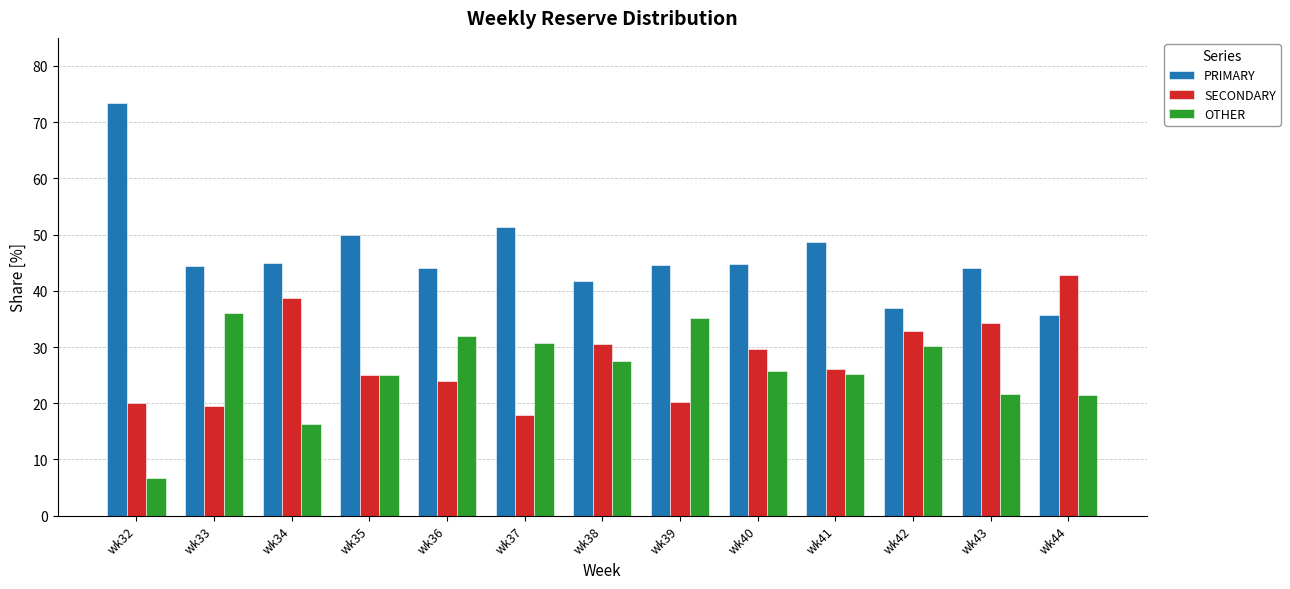

What is the minimum value for OTHER?

6.7